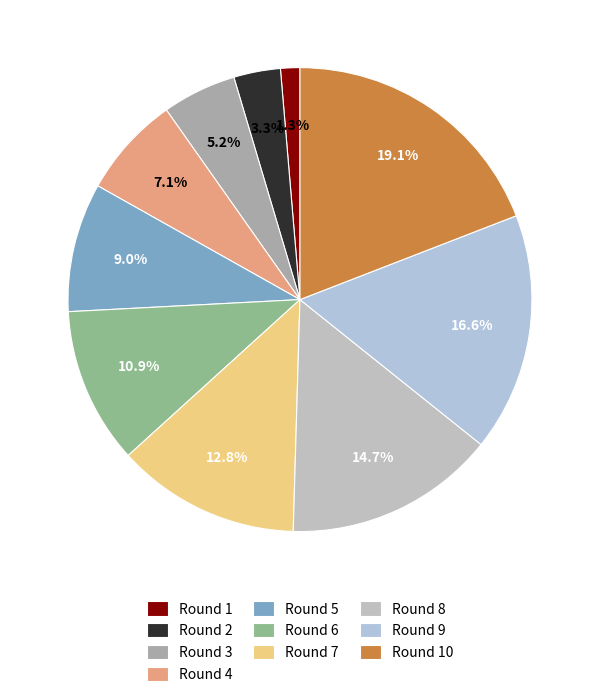

The Round 6 slice represents 11% of the pie. True or false?

True